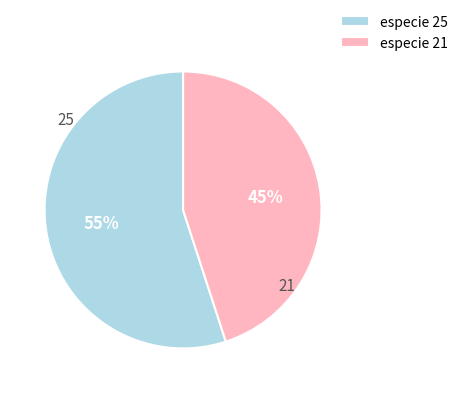

To the nearest percent, what is the difference between the largest and smallest slice percentages?

10%